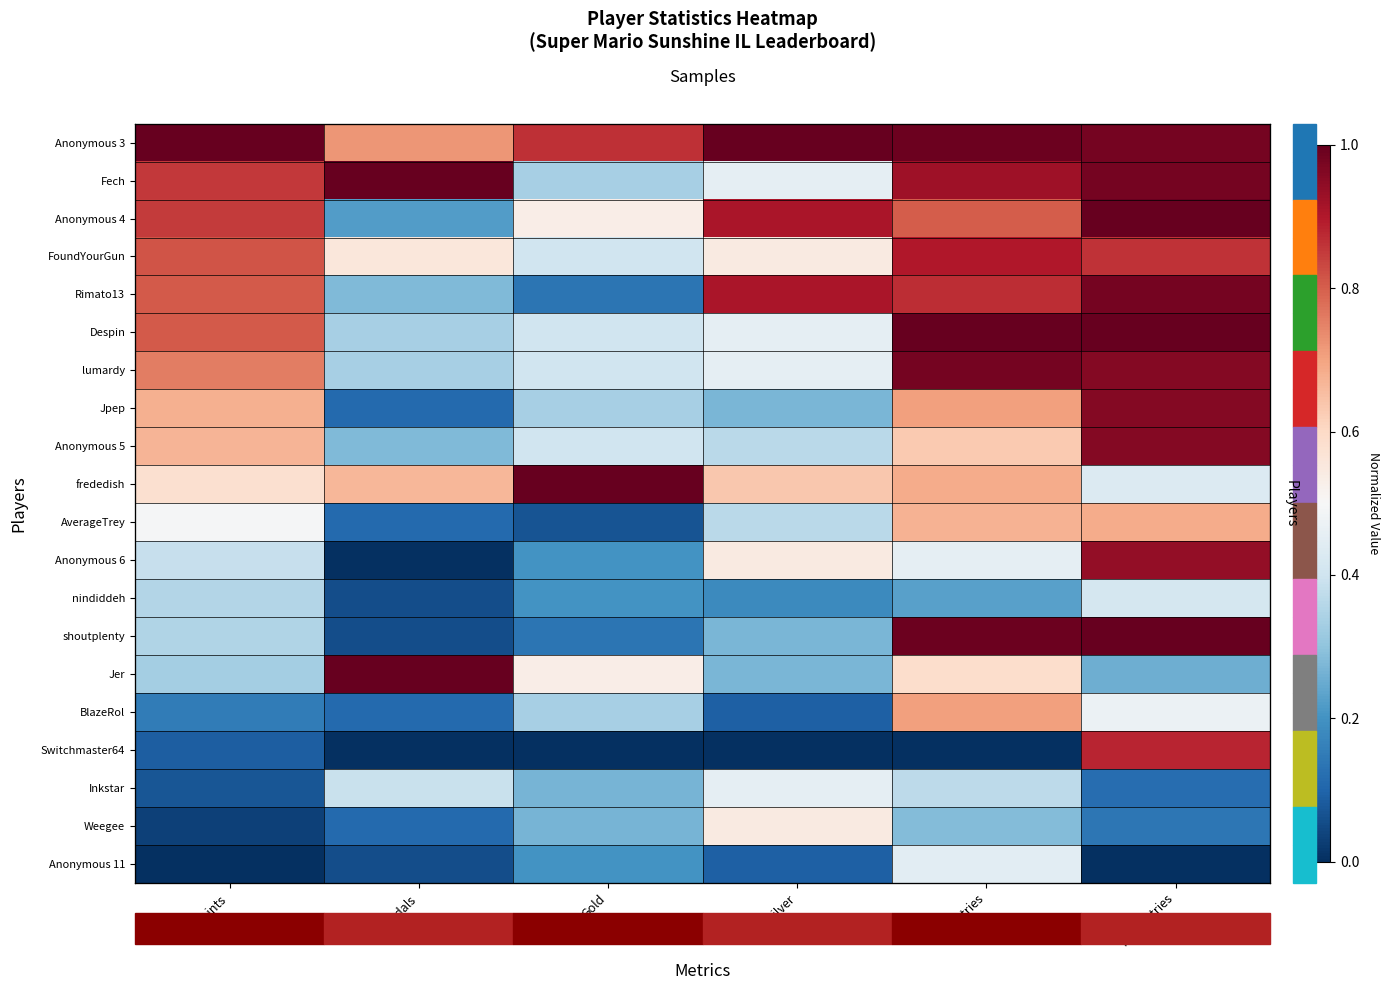

At how many categories does at least one series exceed 0?

6